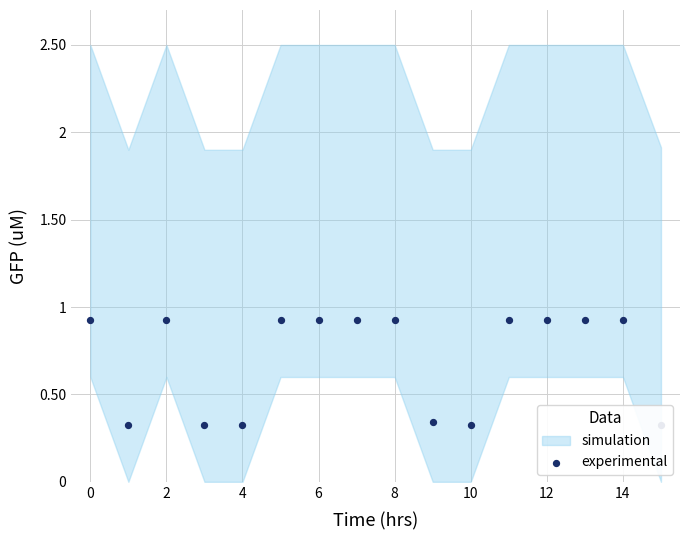

Which has a higher value, 2 or 0?

2